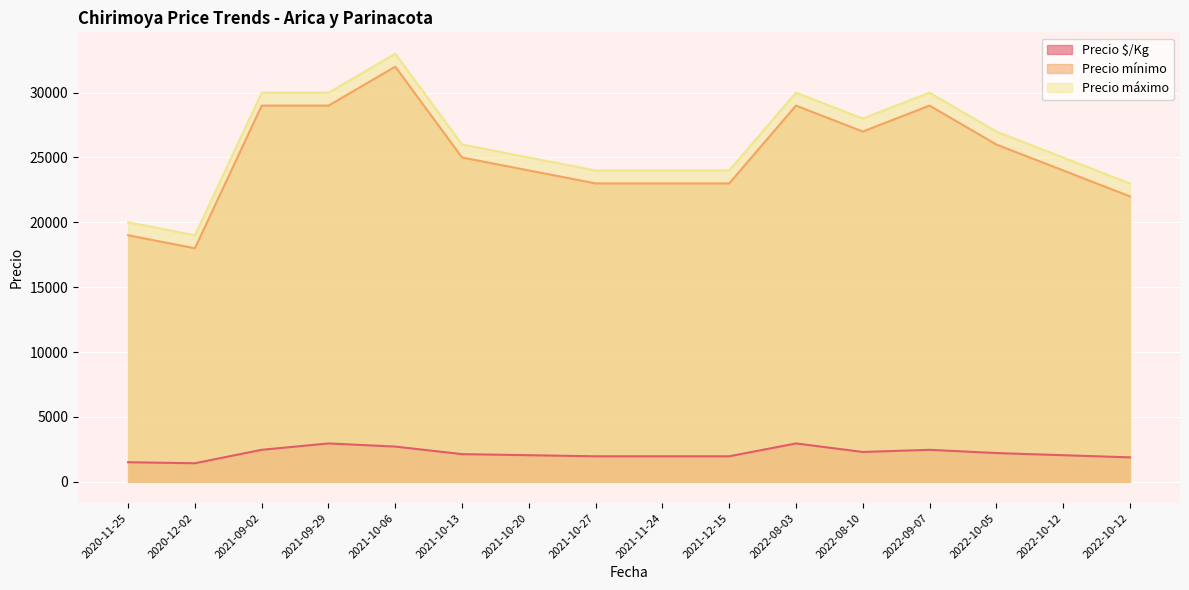

Where does the Precio $/Kg series first go above 2125?

2021-09-02